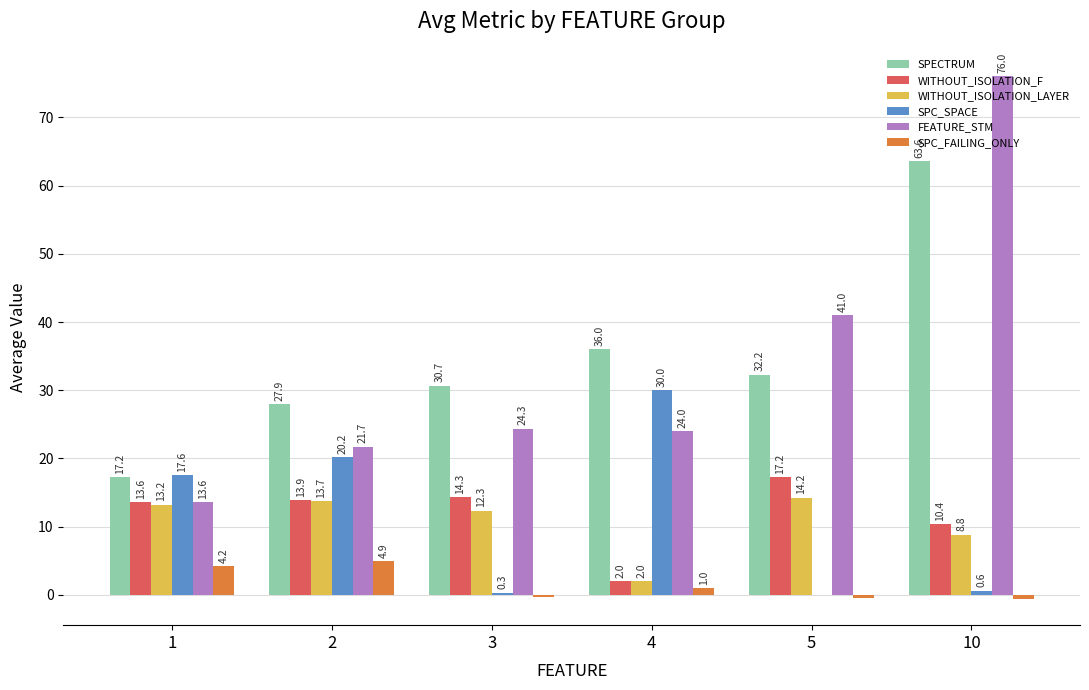

The FEATURE_STM series shows 13.6 at 1. True or false?

True